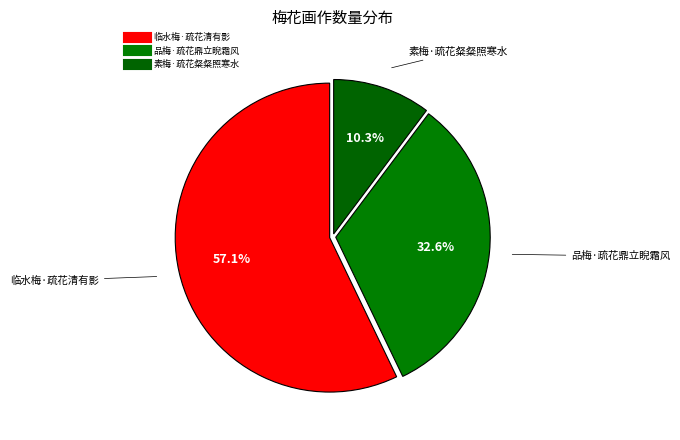

What is the change in value from 临水梅·疏花清有影 to 品梅·疏花鼎立睨霜风?

-164117